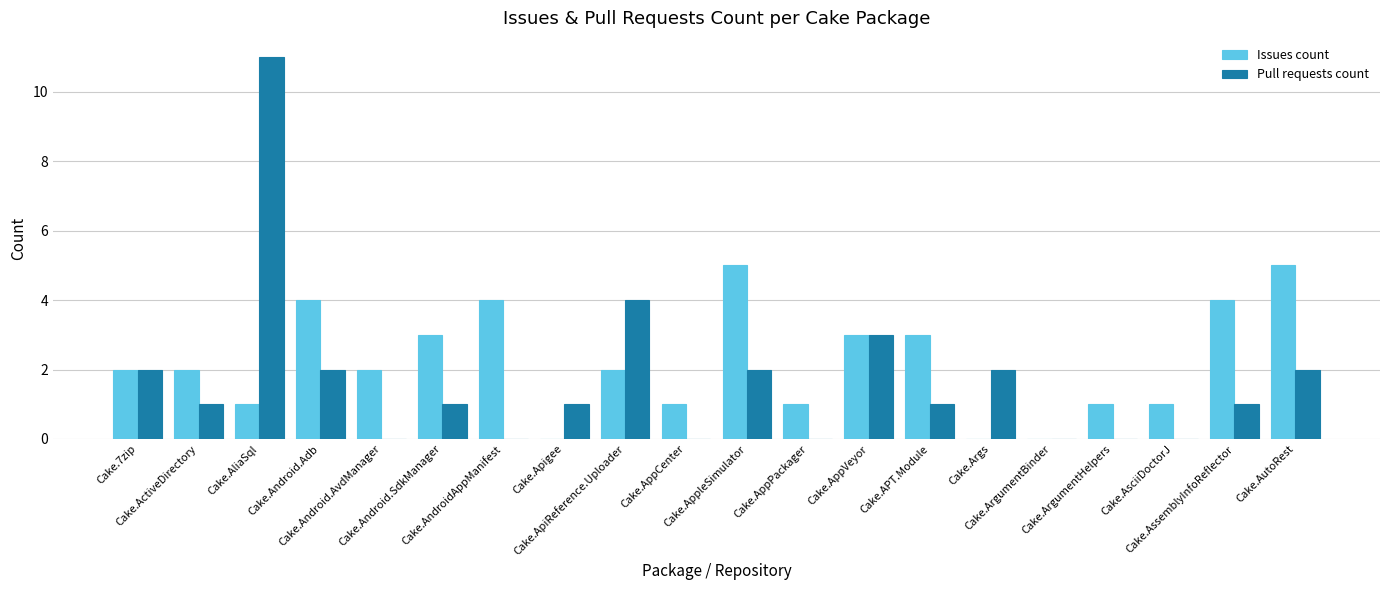

What is the sum of all Pull requests count values?

33